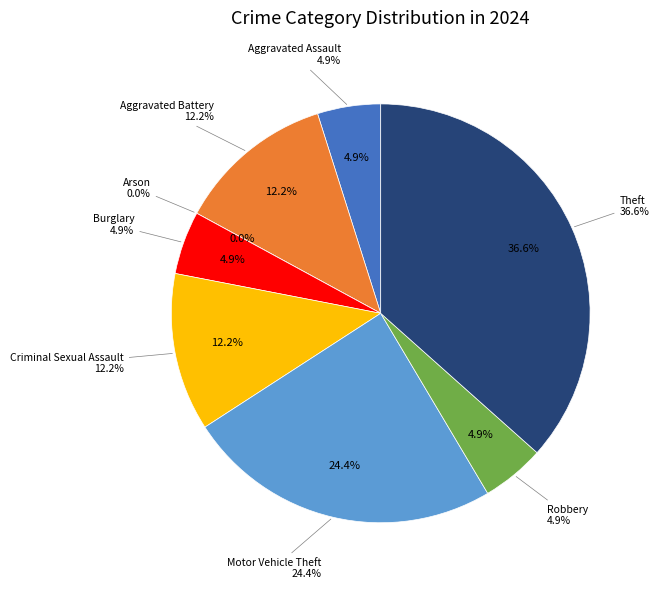

Is it true that Theft is 37% of the pie?

True